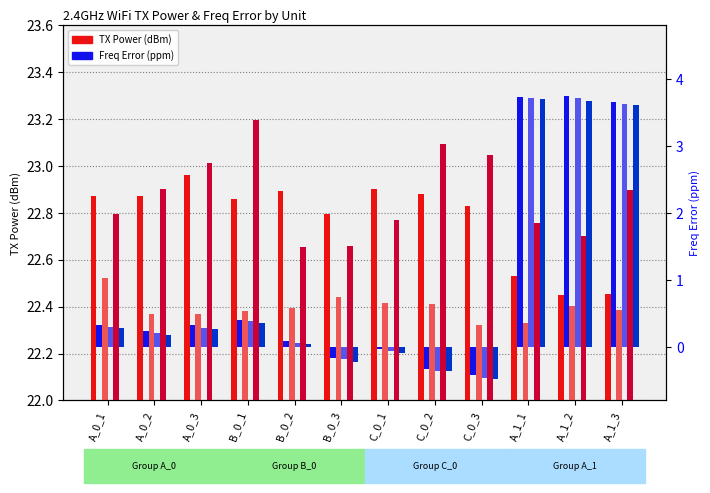

Reading left to right, list all the values displayed in this chart.

ANT1 Power: A_0_1=22.9	A_0_2=22.9	A_0_3=23.0	B_0_1=22.9	B_0_2=22.9	B_0_3=22.8	C_0_1=22.9	C_0_2=22.9	C_0_3=22.8	A_1_1=22.5	A_1_2=22.4	A_1_3=22.5
ANT2 Power: A_0_1=22.5	A_0_2=22.4	A_0_3=22.4	B_0_1=22.4	B_0_2=22.4	B_0_3=22.4	C_0_1=22.4	C_0_2=22.4	C_0_3=22.3	A_1_1=22.3	A_1_2=22.4	A_1_3=22.4
ANT3 Power: A_0_1=22.8	A_0_2=22.9	A_0_3=23.0	B_0_1=23.2	B_0_2=22.7	B_0_3=22.7	C_0_1=22.8	C_0_2=23.1	C_0_3=23.0	A_1_1=22.8	A_1_2=22.7	A_1_3=22.9
ANT1 FreqError: A_0_1=0.3	A_0_2=0.2	A_0_3=0.3	B_0_1=0.4	B_0_2=0.1	B_0_3=-0.2	C_0_1=-0.0	C_0_2=-0.3	C_0_3=-0.4	A_1_1=3.7	A_1_2=3.7	A_1_3=3.7
ANT2 FreqError: A_0_1=0.3	A_0_2=0.2	A_0_3=0.3	B_0_1=0.4	B_0_2=0.1	B_0_3=-0.2	C_0_1=-0.1	C_0_2=-0.4	C_0_3=-0.5	A_1_1=3.7	A_1_2=3.7	A_1_3=3.6
ANT3 FreqError: A_0_1=0.3	A_0_2=0.2	A_0_3=0.3	B_0_1=0.4	B_0_2=0.0	B_0_3=-0.2	C_0_1=-0.1	C_0_2=-0.4	C_0_3=-0.5	A_1_1=3.7	A_1_2=3.7	A_1_3=3.6